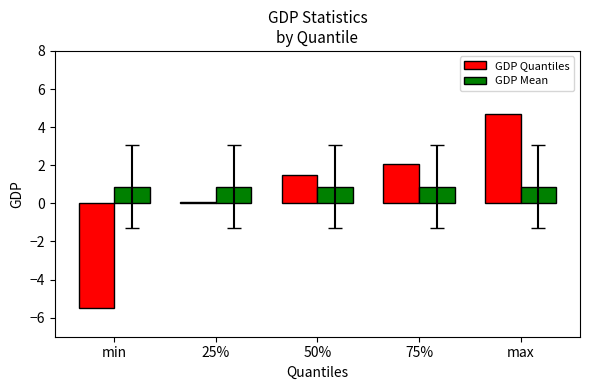

What value does the GDP Mean series have at min?

0.9